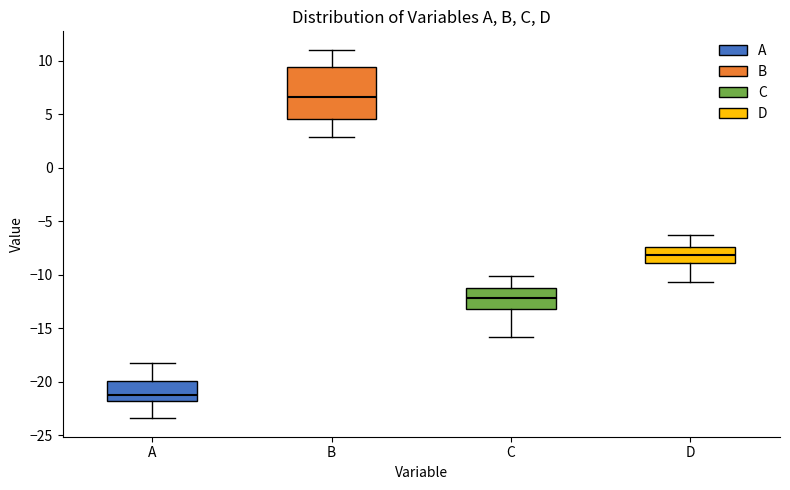

Which box has the lowest median line?

A